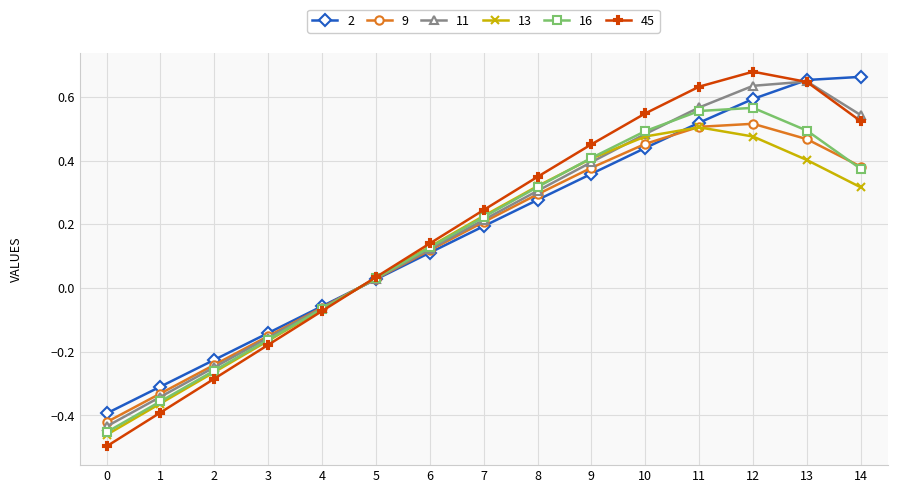

List the series in order of their peak value, lowest first.

13, 9, 16, 11, 2, 45